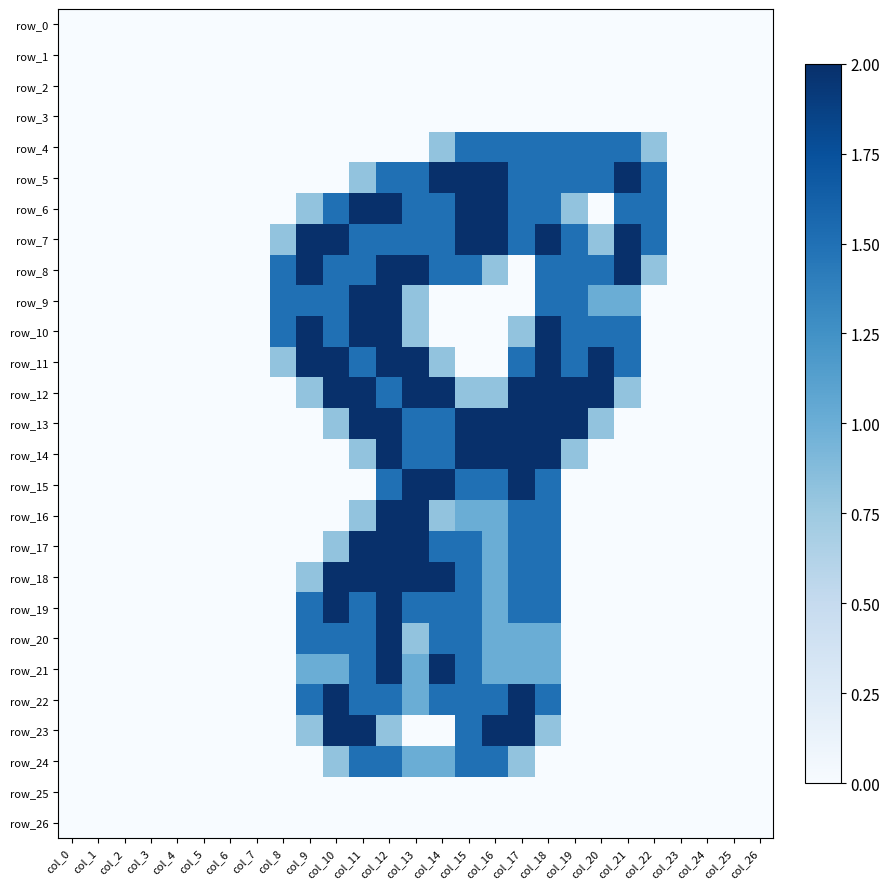

Reading left to right, extract all data points from this chart.

row_0: col_0=0.0	col_1=0.0	col_2=0.0	col_3=0.0	col_4=0.0	col_5=0.0	col_6=0.0	col_7=0.0	col_8=0.0	col_9=0.0	col_10=0.0	col_11=0.0	col_12=0.0	col_13=0.0	col_14=0.0	col_15=0.0	col_16=0.0	col_17=0.0	col_18=0.0	col_19=0.0	col_20=0.0	col_21=0.0	col_22=0.0	col_23=0.0	col_24=0.0	col_25=0.0	col_26=0.0
row_1: col_0=0.0	col_1=0.0	col_2=0.0	col_3=0.0	col_4=0.0	col_5=0.0	col_6=0.0	col_7=0.0	col_8=0.0	col_9=0.0	col_10=0.0	col_11=0.0	col_12=0.0	col_13=0.0	col_14=0.0	col_15=0.0	col_16=0.0	col_17=0.0	col_18=0.0	col_19=0.0	col_20=0.0	col_21=0.0	col_22=0.0	col_23=0.0	col_24=0.0	col_25=0.0	col_26=0.0
row_2: col_0=0.0	col_1=0.0	col_2=0.0	col_3=0.0	col_4=0.0	col_5=0.0	col_6=0.0	col_7=0.0	col_8=0.0	col_9=0.0	col_10=0.0	col_11=0.0	col_12=0.0	col_13=0.0	col_14=0.0	col_15=0.0	col_16=0.0	col_17=0.0	col_18=0.0	col_19=0.0	col_20=0.0	col_21=0.0	col_22=0.0	col_23=0.0	col_24=0.0	col_25=0.0	col_26=0.0
row_3: col_0=0.0	col_1=0.0	col_2=0.0	col_3=0.0	col_4=0.0	col_5=0.0	col_6=0.0	col_7=0.0	col_8=0.0	col_9=0.0	col_10=0.0	col_11=0.0	col_12=0.0	col_13=0.0	col_14=0.0	col_15=0.0	col_16=0.0	col_17=0.0	col_18=0.0	col_19=0.0	col_20=0.0	col_21=0.0	col_22=0.0	col_23=0.0	col_24=0.0	col_25=0.0	col_26=0.0
row_4: col_0=0.0	col_1=0.0	col_2=0.0	col_3=0.0	col_4=0.0	col_5=0.0	col_6=0.0	col_7=0.0	col_8=0.0	col_9=0.0	col_10=0.0	col_11=0.0	col_12=0.0	col_13=0.0	col_14=0.8	col_15=1.5	col_16=1.5	col_17=1.5	col_18=1.5	col_19=1.5	col_20=1.5	col_21=1.5	col_22=0.8	col_23=0.0	col_24=0.0	col_25=0.0	col_26=0.0
row_5: col_0=0.0	col_1=0.0	col_2=0.0	col_3=0.0	col_4=0.0	col_5=0.0	col_6=0.0	col_7=0.0	col_8=0.0	col_9=0.0	col_10=0.0	col_11=0.8	col_12=1.5	col_13=1.5	col_14=2.0	col_15=2.0	col_16=2.0	col_17=1.5	col_18=1.5	col_19=1.5	col_20=1.5	col_21=2.0	col_22=1.5	col_23=0.0	col_24=0.0	col_25=0.0	col_26=0.0
row_6: col_0=0.0	col_1=0.0	col_2=0.0	col_3=0.0	col_4=0.0	col_5=0.0	col_6=0.0	col_7=0.0	col_8=0.0	col_9=0.8	col_10=1.5	col_11=2.0	col_12=2.0	col_13=1.5	col_14=1.5	col_15=2.0	col_16=2.0	col_17=1.5	col_18=1.5	col_19=0.8	col_20=0.0	col_21=1.5	col_22=1.5	col_23=0.0	col_24=0.0	col_25=0.0	col_26=0.0
row_7: col_0=0.0	col_1=0.0	col_2=0.0	col_3=0.0	col_4=0.0	col_5=0.0	col_6=0.0	col_7=0.0	col_8=0.8	col_9=2.0	col_10=2.0	col_11=1.5	col_12=1.5	col_13=1.5	col_14=1.5	col_15=2.0	col_16=2.0	col_17=1.5	col_18=2.0	col_19=1.5	col_20=0.8	col_21=2.0	col_22=1.5	col_23=0.0	col_24=0.0	col_25=0.0	col_26=0.0
row_8: col_0=0.0	col_1=0.0	col_2=0.0	col_3=0.0	col_4=0.0	col_5=0.0	col_6=0.0	col_7=0.0	col_8=1.5	col_9=2.0	col_10=1.5	col_11=1.5	col_12=2.0	col_13=2.0	col_14=1.5	col_15=1.5	col_16=0.8	col_17=0.0	col_18=1.5	col_19=1.5	col_20=1.5	col_21=2.0	col_22=0.8	col_23=0.0	col_24=0.0	col_25=0.0	col_26=0.0
row_9: col_0=0.0	col_1=0.0	col_2=0.0	col_3=0.0	col_4=0.0	col_5=0.0	col_6=0.0	col_7=0.0	col_8=1.5	col_9=1.5	col_10=1.5	col_11=2.0	col_12=2.0	col_13=0.8	col_14=0.0	col_15=0.0	col_16=0.0	col_17=0.0	col_18=1.5	col_19=1.5	col_20=1.0	col_21=1.0	col_22=0.0	col_23=0.0	col_24=0.0	col_25=0.0	col_26=0.0
row_10: col_0=0.0	col_1=0.0	col_2=0.0	col_3=0.0	col_4=0.0	col_5=0.0	col_6=0.0	col_7=0.0	col_8=1.5	col_9=2.0	col_10=1.5	col_11=2.0	col_12=2.0	col_13=0.8	col_14=0.0	col_15=0.0	col_16=0.0	col_17=0.8	col_18=2.0	col_19=1.5	col_20=1.5	col_21=1.5	col_22=0.0	col_23=0.0	col_24=0.0	col_25=0.0	col_26=0.0
row_11: col_0=0.0	col_1=0.0	col_2=0.0	col_3=0.0	col_4=0.0	col_5=0.0	col_6=0.0	col_7=0.0	col_8=0.8	col_9=2.0	col_10=2.0	col_11=1.5	col_12=2.0	col_13=2.0	col_14=0.8	col_15=0.0	col_16=0.0	col_17=1.5	col_18=2.0	col_19=1.5	col_20=2.0	col_21=1.5	col_22=0.0	col_23=0.0	col_24=0.0	col_25=0.0	col_26=0.0
row_12: col_0=0.0	col_1=0.0	col_2=0.0	col_3=0.0	col_4=0.0	col_5=0.0	col_6=0.0	col_7=0.0	col_8=0.0	col_9=0.8	col_10=2.0	col_11=2.0	col_12=1.5	col_13=2.0	col_14=2.0	col_15=0.8	col_16=0.8	col_17=2.0	col_18=2.0	col_19=2.0	col_20=2.0	col_21=0.8	col_22=0.0	col_23=0.0	col_24=0.0	col_25=0.0	col_26=0.0
row_13: col_0=0.0	col_1=0.0	col_2=0.0	col_3=0.0	col_4=0.0	col_5=0.0	col_6=0.0	col_7=0.0	col_8=0.0	col_9=0.0	col_10=0.8	col_11=2.0	col_12=2.0	col_13=1.5	col_14=1.5	col_15=2.0	col_16=2.0	col_17=2.0	col_18=2.0	col_19=2.0	col_20=0.8	col_21=0.0	col_22=0.0	col_23=0.0	col_24=0.0	col_25=0.0	col_26=0.0
row_14: col_0=0.0	col_1=0.0	col_2=0.0	col_3=0.0	col_4=0.0	col_5=0.0	col_6=0.0	col_7=0.0	col_8=0.0	col_9=0.0	col_10=0.0	col_11=0.8	col_12=2.0	col_13=1.5	col_14=1.5	col_15=2.0	col_16=2.0	col_17=2.0	col_18=2.0	col_19=0.8	col_20=0.0	col_21=0.0	col_22=0.0	col_23=0.0	col_24=0.0	col_25=0.0	col_26=0.0
row_15: col_0=0.0	col_1=0.0	col_2=0.0	col_3=0.0	col_4=0.0	col_5=0.0	col_6=0.0	col_7=0.0	col_8=0.0	col_9=0.0	col_10=0.0	col_11=0.0	col_12=1.5	col_13=2.0	col_14=2.0	col_15=1.5	col_16=1.5	col_17=2.0	col_18=1.5	col_19=0.0	col_20=0.0	col_21=0.0	col_22=0.0	col_23=0.0	col_24=0.0	col_25=0.0	col_26=0.0
row_16: col_0=0.0	col_1=0.0	col_2=0.0	col_3=0.0	col_4=0.0	col_5=0.0	col_6=0.0	col_7=0.0	col_8=0.0	col_9=0.0	col_10=0.0	col_11=0.8	col_12=2.0	col_13=2.0	col_14=0.8	col_15=1.0	col_16=1.0	col_17=1.5	col_18=1.5	col_19=0.0	col_20=0.0	col_21=0.0	col_22=0.0	col_23=0.0	col_24=0.0	col_25=0.0	col_26=0.0
row_17: col_0=0.0	col_1=0.0	col_2=0.0	col_3=0.0	col_4=0.0	col_5=0.0	col_6=0.0	col_7=0.0	col_8=0.0	col_9=0.0	col_10=0.8	col_11=2.0	col_12=2.0	col_13=2.0	col_14=1.5	col_15=1.5	col_16=1.0	col_17=1.5	col_18=1.5	col_19=0.0	col_20=0.0	col_21=0.0	col_22=0.0	col_23=0.0	col_24=0.0	col_25=0.0	col_26=0.0
row_18: col_0=0.0	col_1=0.0	col_2=0.0	col_3=0.0	col_4=0.0	col_5=0.0	col_6=0.0	col_7=0.0	col_8=0.0	col_9=0.8	col_10=2.0	col_11=2.0	col_12=2.0	col_13=2.0	col_14=2.0	col_15=1.5	col_16=1.0	col_17=1.5	col_18=1.5	col_19=0.0	col_20=0.0	col_21=0.0	col_22=0.0	col_23=0.0	col_24=0.0	col_25=0.0	col_26=0.0
row_19: col_0=0.0	col_1=0.0	col_2=0.0	col_3=0.0	col_4=0.0	col_5=0.0	col_6=0.0	col_7=0.0	col_8=0.0	col_9=1.5	col_10=2.0	col_11=1.5	col_12=2.0	col_13=1.5	col_14=1.5	col_15=1.5	col_16=1.0	col_17=1.5	col_18=1.5	col_19=0.0	col_20=0.0	col_21=0.0	col_22=0.0	col_23=0.0	col_24=0.0	col_25=0.0	col_26=0.0
row_20: col_0=0.0	col_1=0.0	col_2=0.0	col_3=0.0	col_4=0.0	col_5=0.0	col_6=0.0	col_7=0.0	col_8=0.0	col_9=1.5	col_10=1.5	col_11=1.5	col_12=2.0	col_13=0.8	col_14=1.5	col_15=1.5	col_16=1.0	col_17=1.0	col_18=1.0	col_19=0.0	col_20=0.0	col_21=0.0	col_22=0.0	col_23=0.0	col_24=0.0	col_25=0.0	col_26=0.0
row_21: col_0=0.0	col_1=0.0	col_2=0.0	col_3=0.0	col_4=0.0	col_5=0.0	col_6=0.0	col_7=0.0	col_8=0.0	col_9=1.0	col_10=1.0	col_11=1.5	col_12=2.0	col_13=1.0	col_14=2.0	col_15=1.5	col_16=1.0	col_17=1.0	col_18=1.0	col_19=0.0	col_20=0.0	col_21=0.0	col_22=0.0	col_23=0.0	col_24=0.0	col_25=0.0	col_26=0.0
row_22: col_0=0.0	col_1=0.0	col_2=0.0	col_3=0.0	col_4=0.0	col_5=0.0	col_6=0.0	col_7=0.0	col_8=0.0	col_9=1.5	col_10=2.0	col_11=1.5	col_12=1.5	col_13=1.0	col_14=1.5	col_15=1.5	col_16=1.5	col_17=2.0	col_18=1.5	col_19=0.0	col_20=0.0	col_21=0.0	col_22=0.0	col_23=0.0	col_24=0.0	col_25=0.0	col_26=0.0
row_23: col_0=0.0	col_1=0.0	col_2=0.0	col_3=0.0	col_4=0.0	col_5=0.0	col_6=0.0	col_7=0.0	col_8=0.0	col_9=0.8	col_10=2.0	col_11=2.0	col_12=0.8	col_13=0.0	col_14=0.0	col_15=1.5	col_16=2.0	col_17=2.0	col_18=0.8	col_19=0.0	col_20=0.0	col_21=0.0	col_22=0.0	col_23=0.0	col_24=0.0	col_25=0.0	col_26=0.0
row_24: col_0=0.0	col_1=0.0	col_2=0.0	col_3=0.0	col_4=0.0	col_5=0.0	col_6=0.0	col_7=0.0	col_8=0.0	col_9=0.0	col_10=0.8	col_11=1.5	col_12=1.5	col_13=1.0	col_14=1.0	col_15=1.5	col_16=1.5	col_17=0.8	col_18=0.0	col_19=0.0	col_20=0.0	col_21=0.0	col_22=0.0	col_23=0.0	col_24=0.0	col_25=0.0	col_26=0.0
row_25: col_0=0.0	col_1=0.0	col_2=0.0	col_3=0.0	col_4=0.0	col_5=0.0	col_6=0.0	col_7=0.0	col_8=0.0	col_9=0.0	col_10=0.0	col_11=0.0	col_12=0.0	col_13=0.0	col_14=0.0	col_15=0.0	col_16=0.0	col_17=0.0	col_18=0.0	col_19=0.0	col_20=0.0	col_21=0.0	col_22=0.0	col_23=0.0	col_24=0.0	col_25=0.0	col_26=0.0
row_26: col_0=0.0	col_1=0.0	col_2=0.0	col_3=0.0	col_4=0.0	col_5=0.0	col_6=0.0	col_7=0.0	col_8=0.0	col_9=0.0	col_10=0.0	col_11=0.0	col_12=0.0	col_13=0.0	col_14=0.0	col_15=0.0	col_16=0.0	col_17=0.0	col_18=0.0	col_19=0.0	col_20=0.0	col_21=0.0	col_22=0.0	col_23=0.0	col_24=0.0	col_25=0.0	col_26=0.0